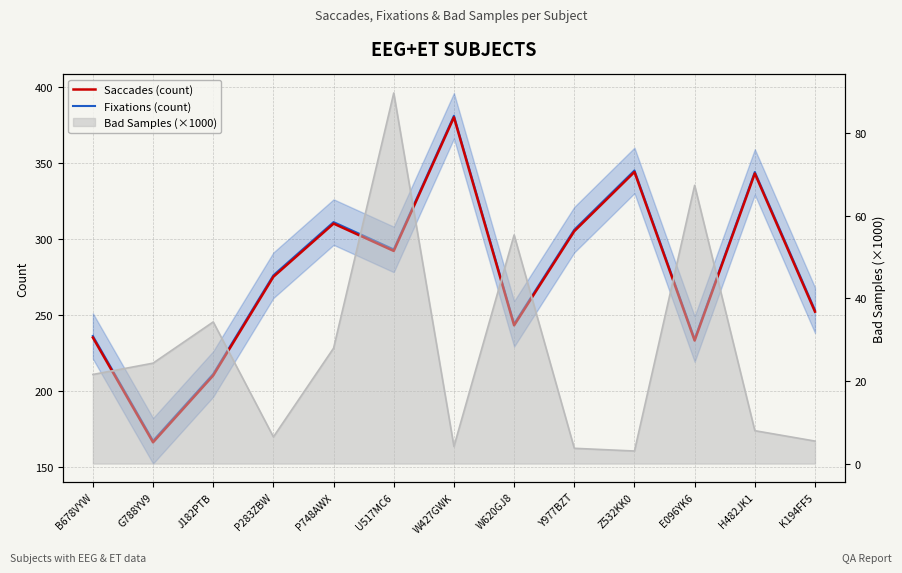

Does the chart have visible grid lines?

Yes